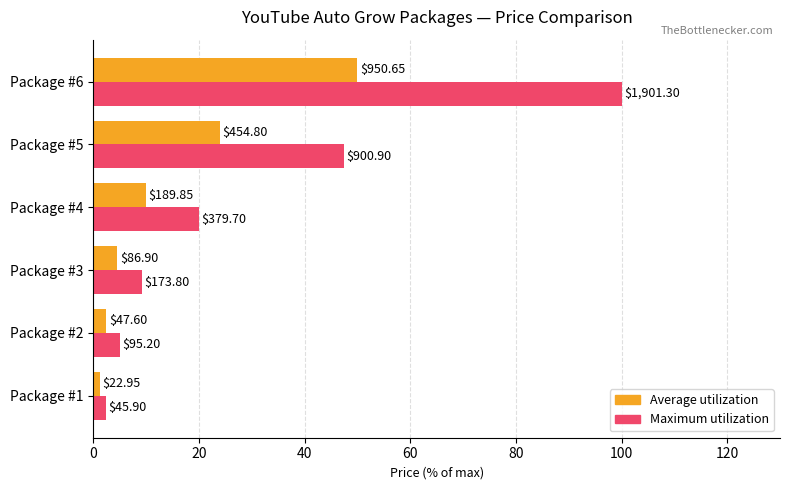

What are all the series names shown in the legend?

Average utilization, Maximum utilization